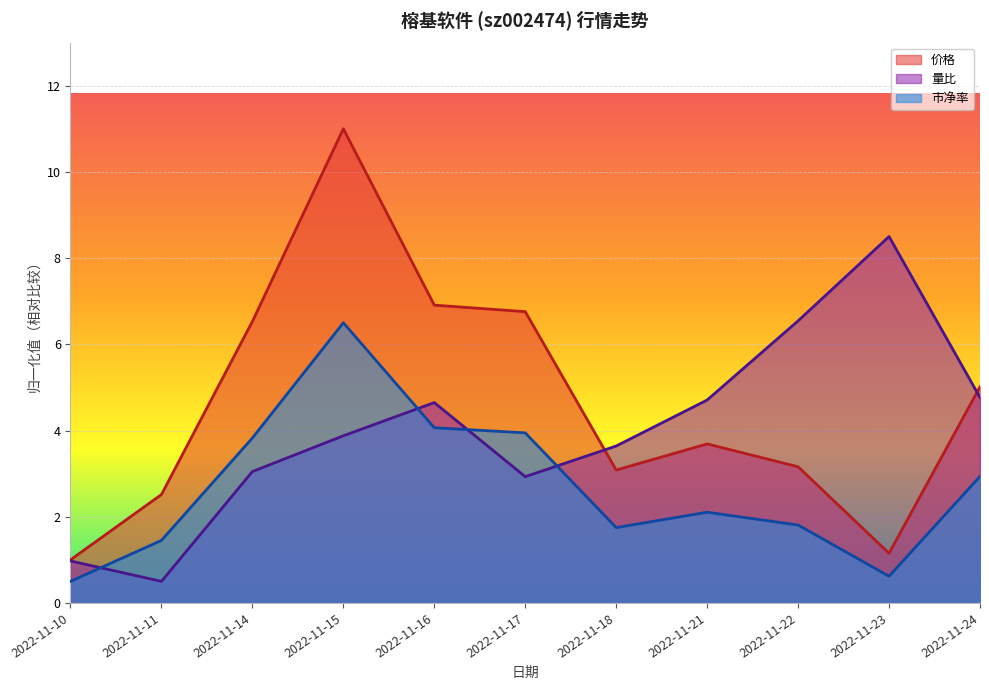

What is the difference between the maximum and minimum values in the 市净率 series?

6.0